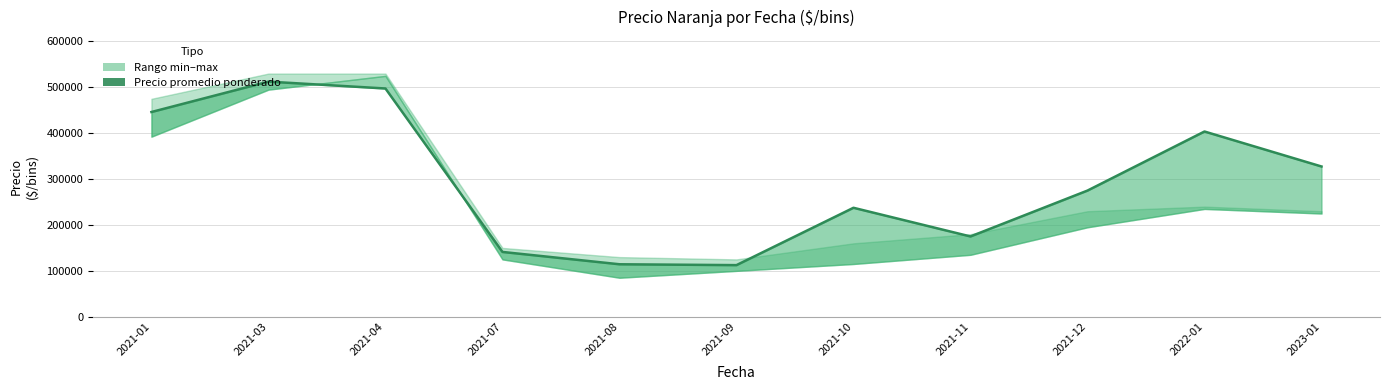

What is the difference between the second highest and second lowest values?

383125